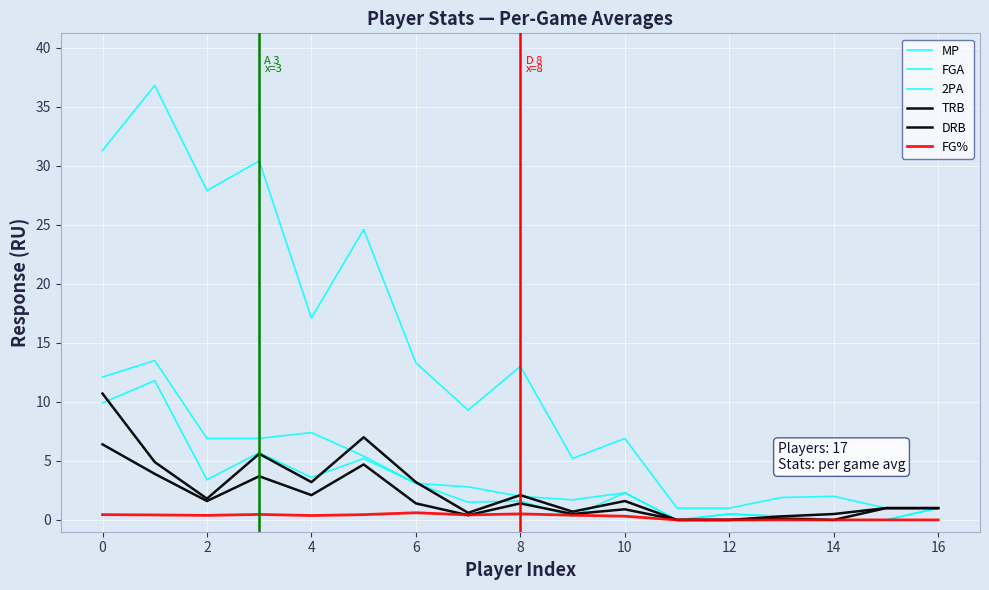

How many lines are shown in the chart?

6